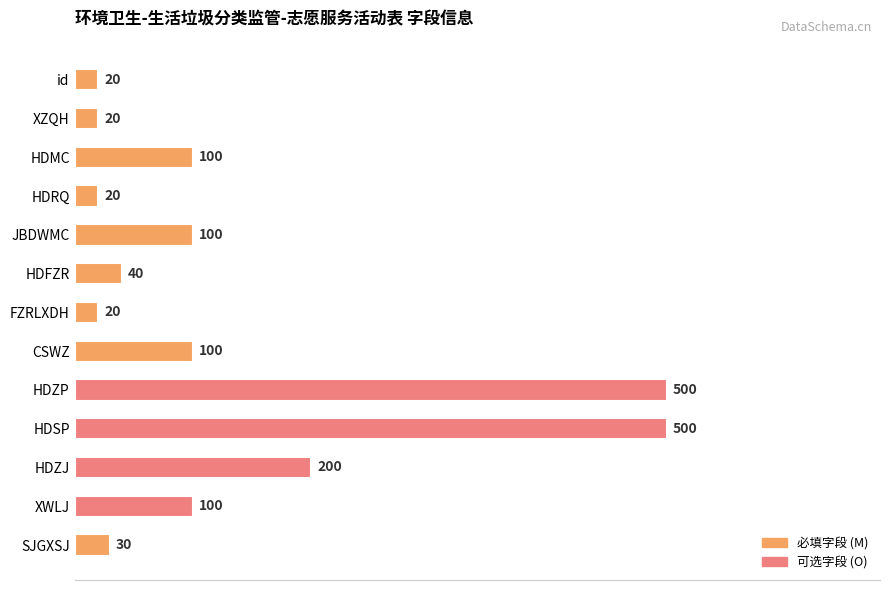

What is the sum of the values at FZRLXDH and SJGXSJ?

50